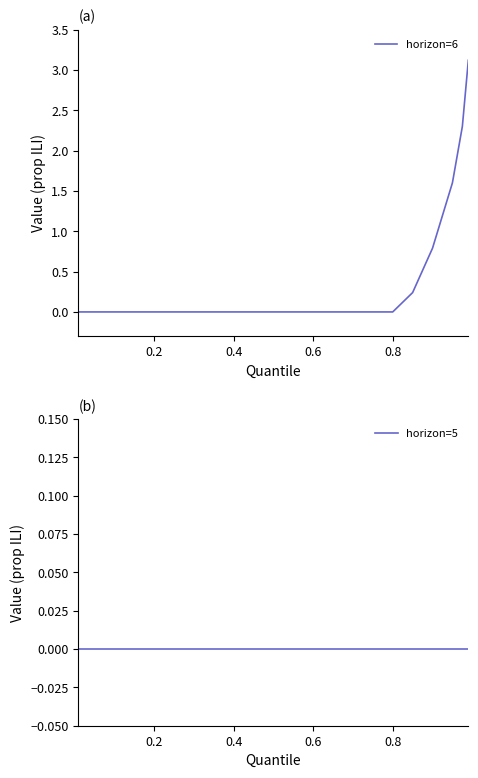

Rank the series at 0.6 from highest to lowest value.

horizon=6, horizon=5